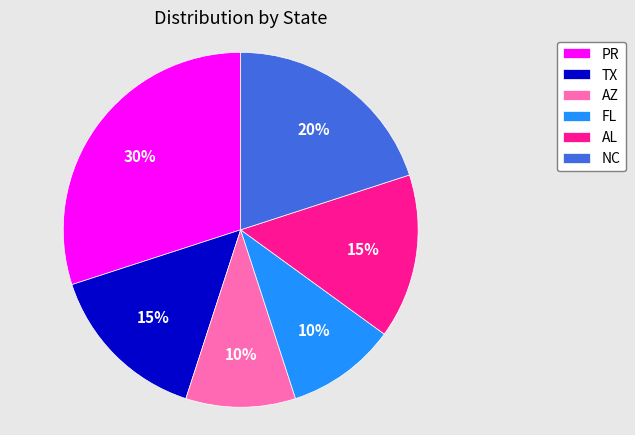

Which slice is the largest?

PR